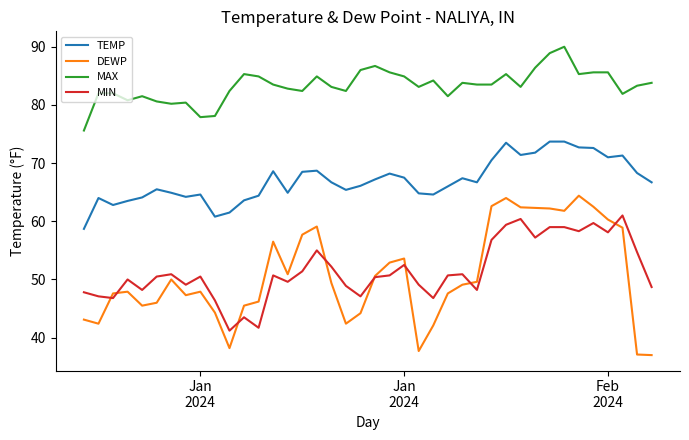

Is this an area chart (filled region under the line)?

No